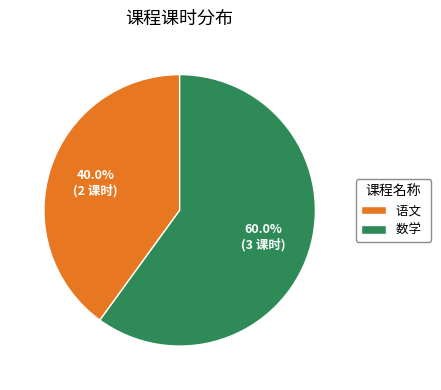

Rank the categories by value from lowest to highest.

语文, 数学